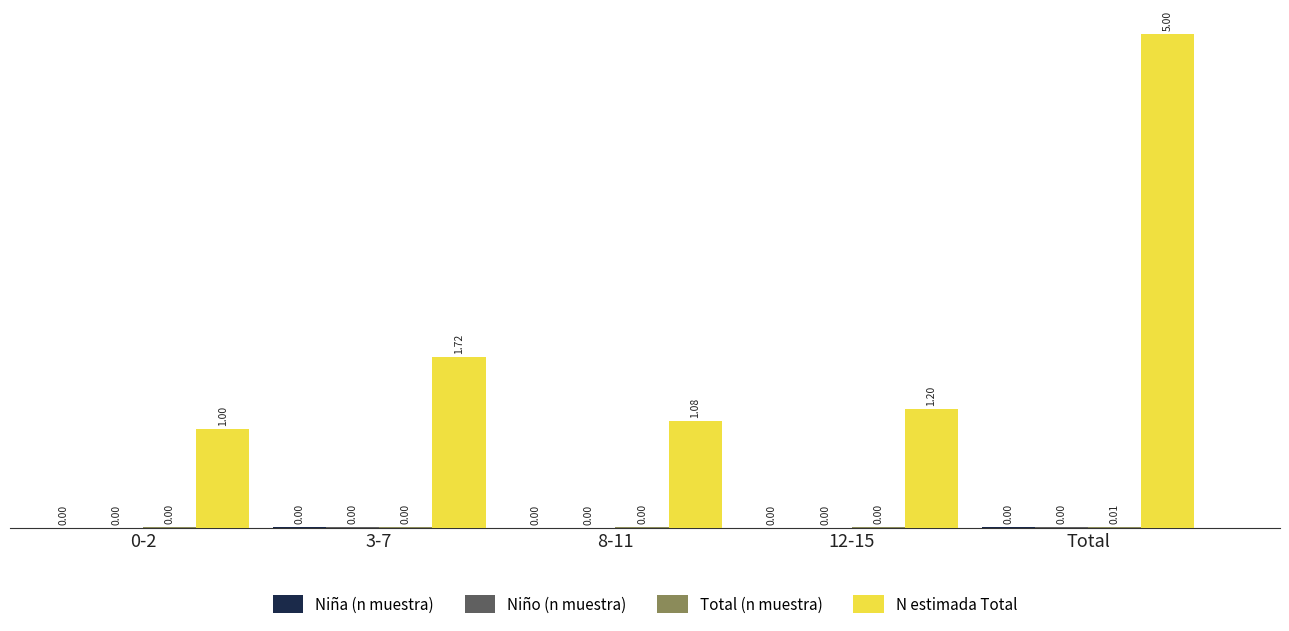

Between 0-2 and 12-15, which series saw the biggest shift?

N estimada Total